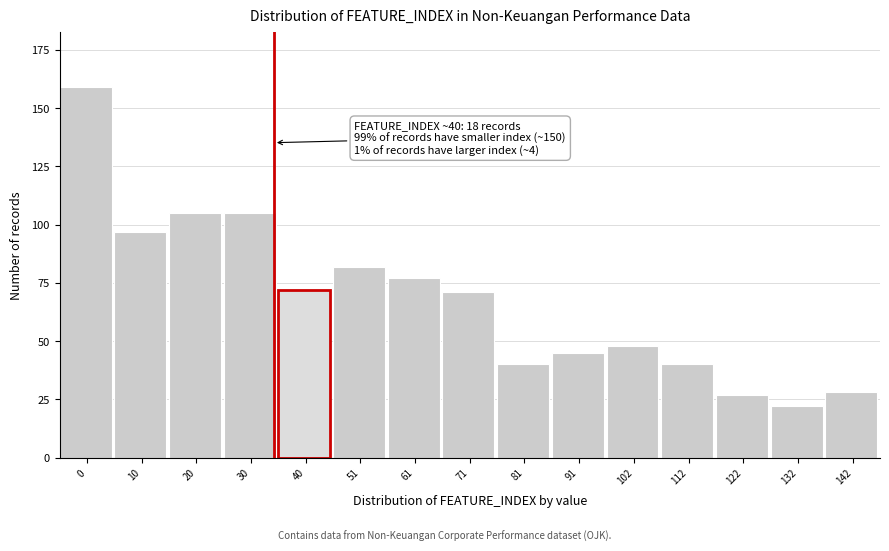

Reading left to right, extract all data points from this chart.

0=159	10=97	20=105	30=105	40=72	51=82	61=77	71=71	81=40	91=45	102=48	112=40	122=27	132=22	142=28